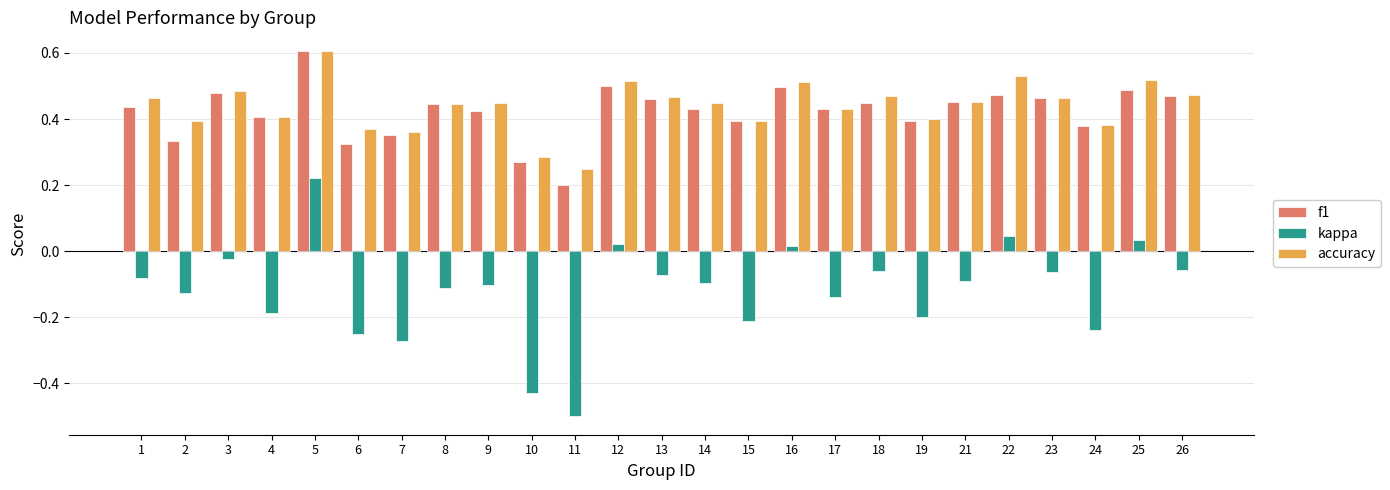

Which series has the largest range (max minus min)?

kappa